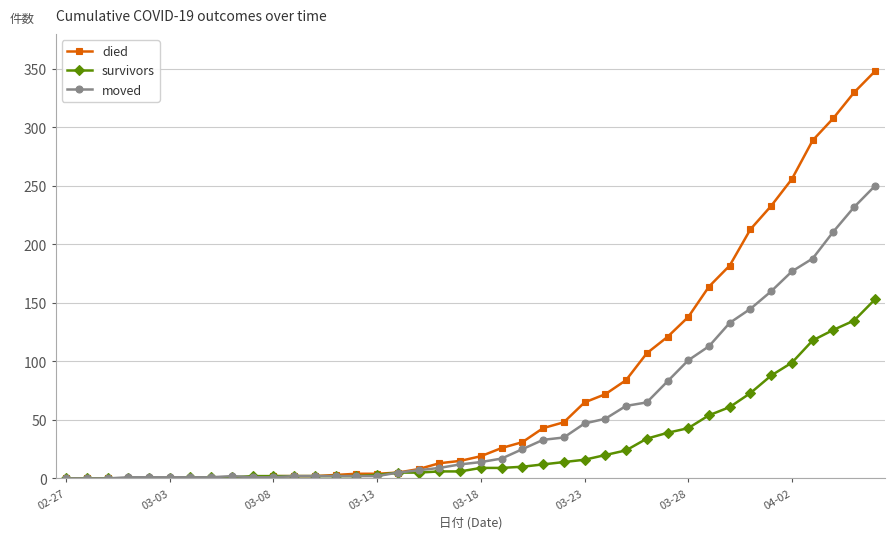

What is the maximum value shown in the chart?

348